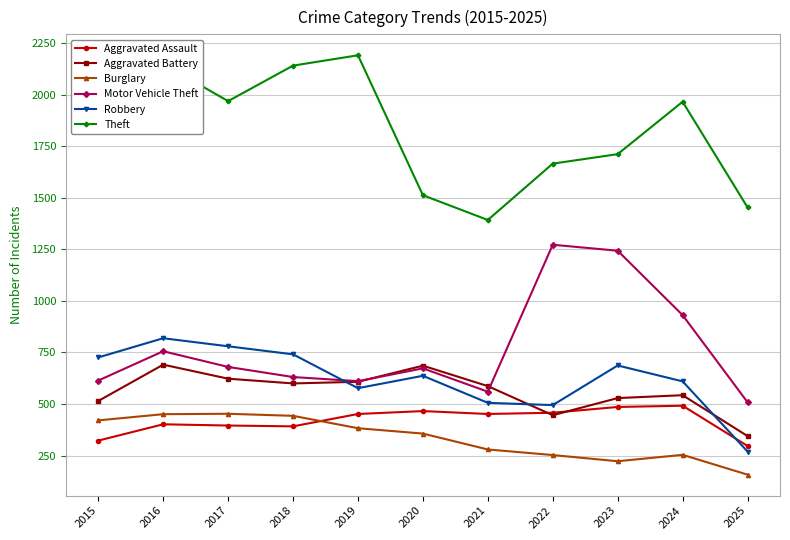

At which label is Motor Vehicle Theft closest to 890?

2024